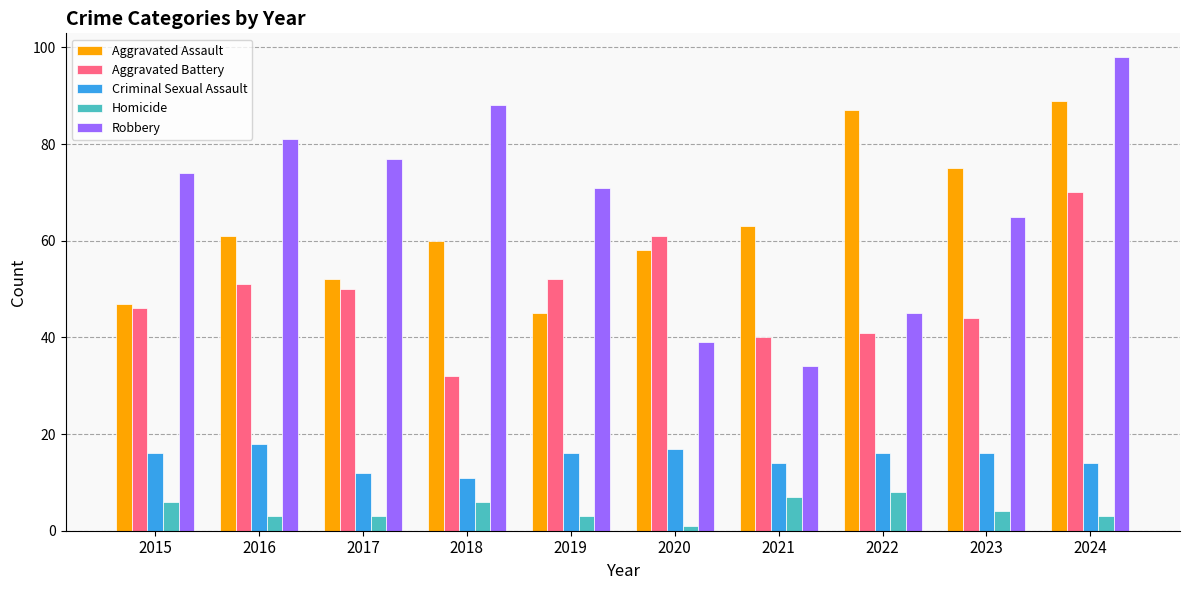

The value of Criminal Sexual Assault at 2024 is 6. True or false?

False